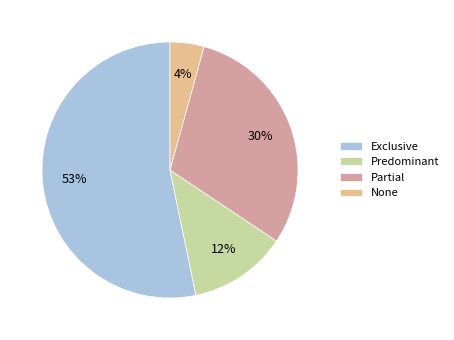

Does Partial represent more than half of the total?

No